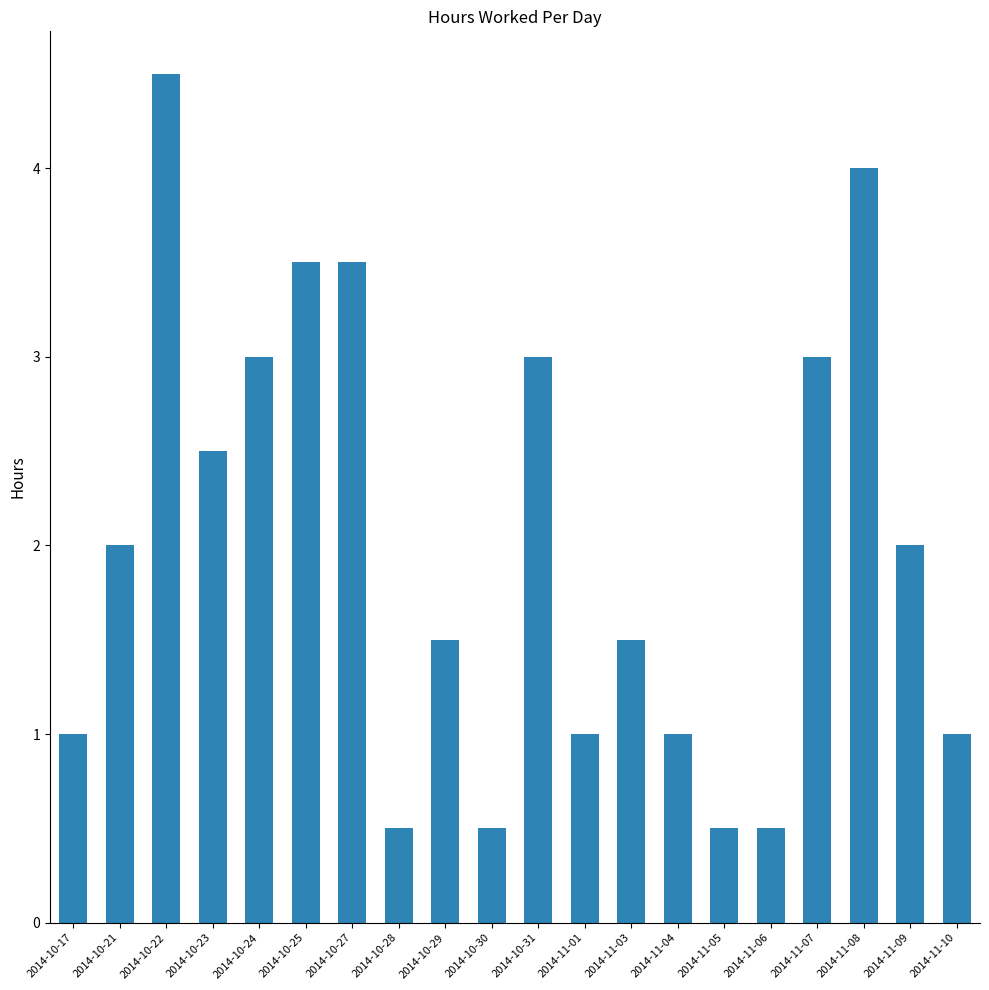

Reading left to right, extract all data points from this chart.

2014-10-17=1.0	2014-10-21=2.0	2014-10-22=4.5	2014-10-23=2.5	2014-10-24=3.0	2014-10-25=3.5	2014-10-27=3.5	2014-10-28=0.5	2014-10-29=1.5	2014-10-30=0.5	2014-10-31=3.0	2014-11-01=1.0	2014-11-03=1.5	2014-11-04=1.0	2014-11-05=0.5	2014-11-06=0.5	2014-11-07=3.0	2014-11-08=4.0	2014-11-09=2.0	2014-11-10=1.0